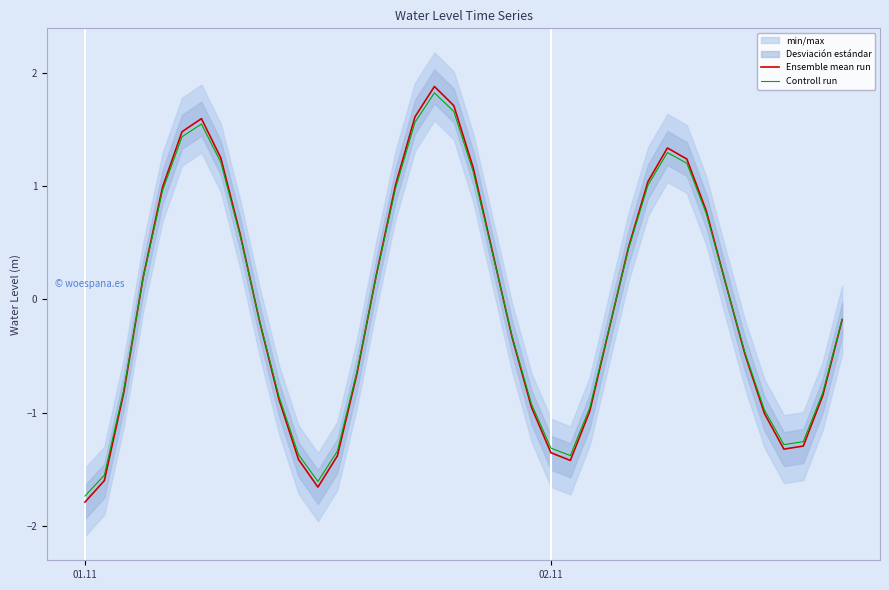

What is the maximum value for Ensemble mean run?

1.9